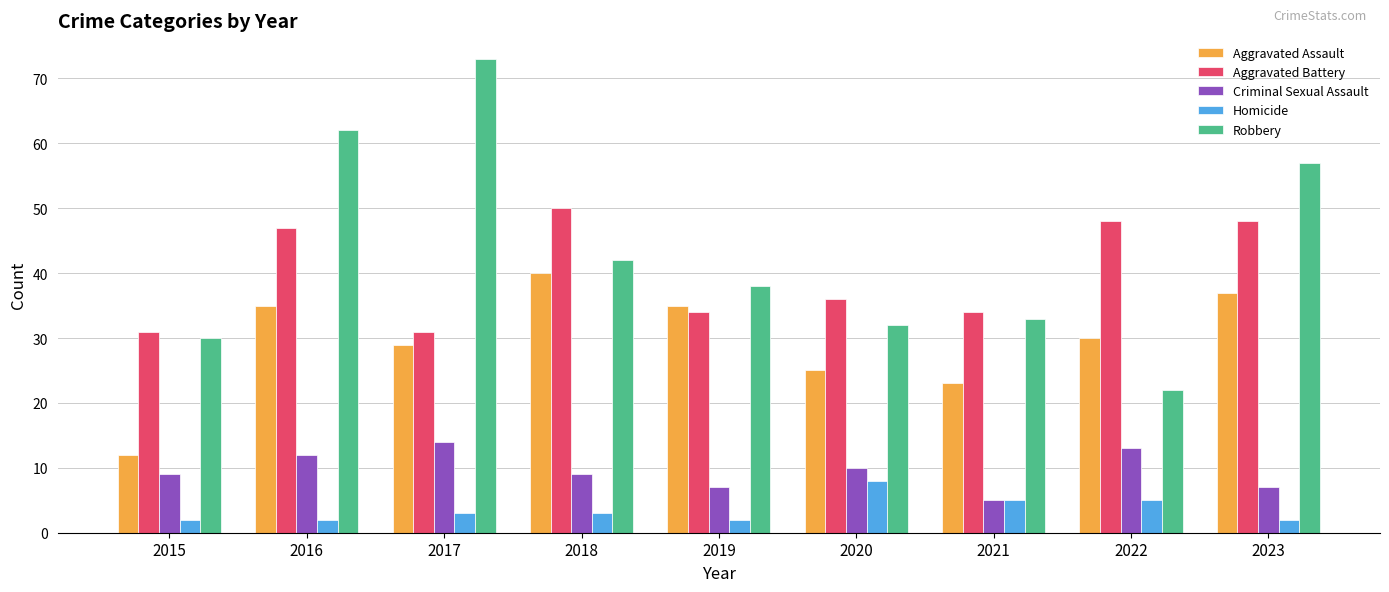

How many groups of bars are there?

9